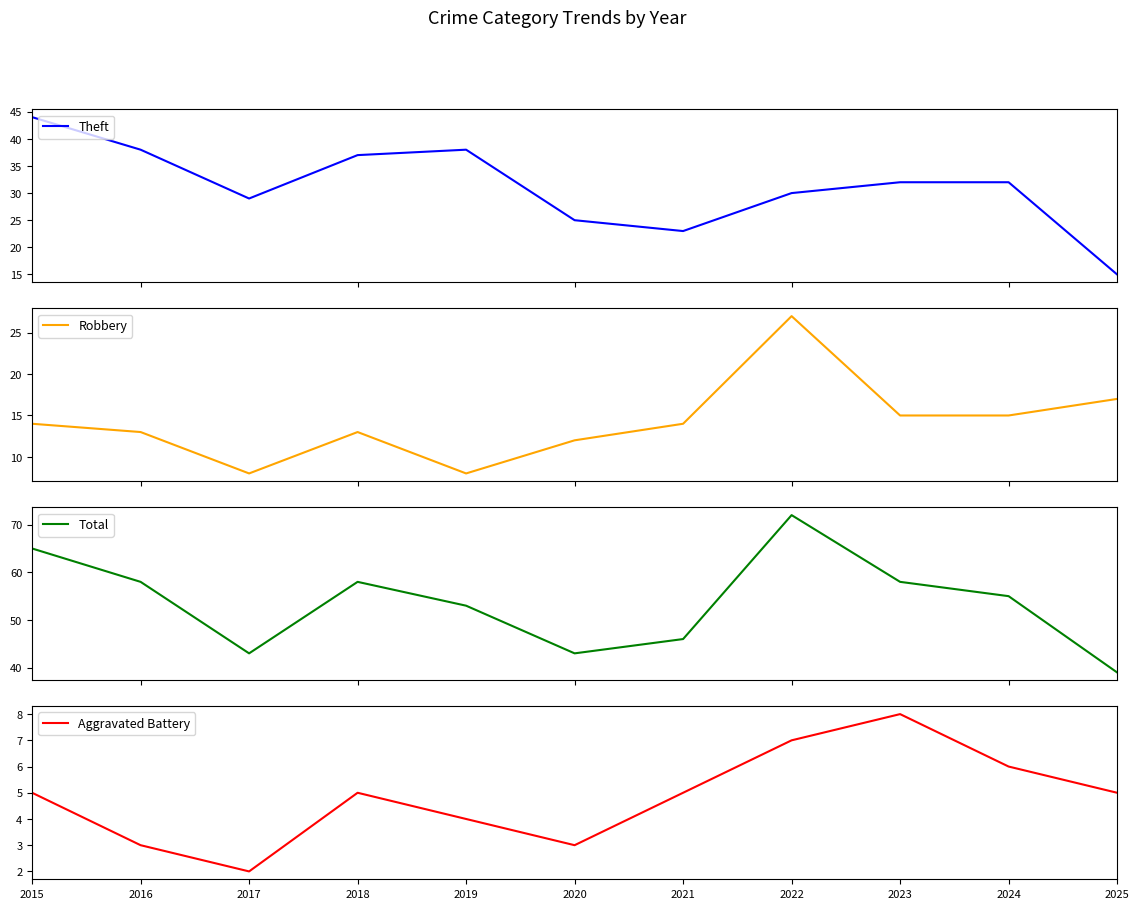

Read the Total value at 2018.

58